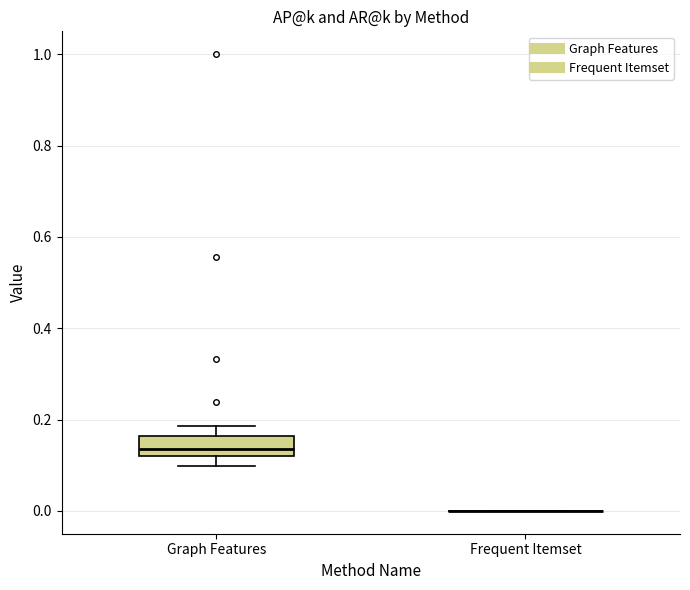

Reading left to right, read every box against the y-axis: the position of its median line, the range the box covers, and the ends of its whiskers. The values are not printed on the chart, so give them approximately, as read against the axis.

Graph Features: median 0.14, box 0.12 to 0.16, whiskers 0.10 to 0.18
Frequent Itemset: box collapsed to a line at 0.00, whiskers 0.00 to 0.00